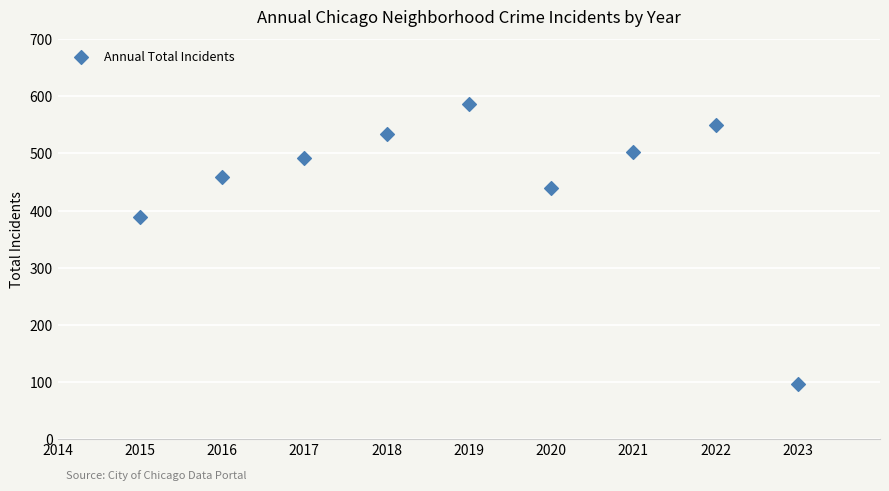

What Y value in the scatter plot is closest to 341?

388